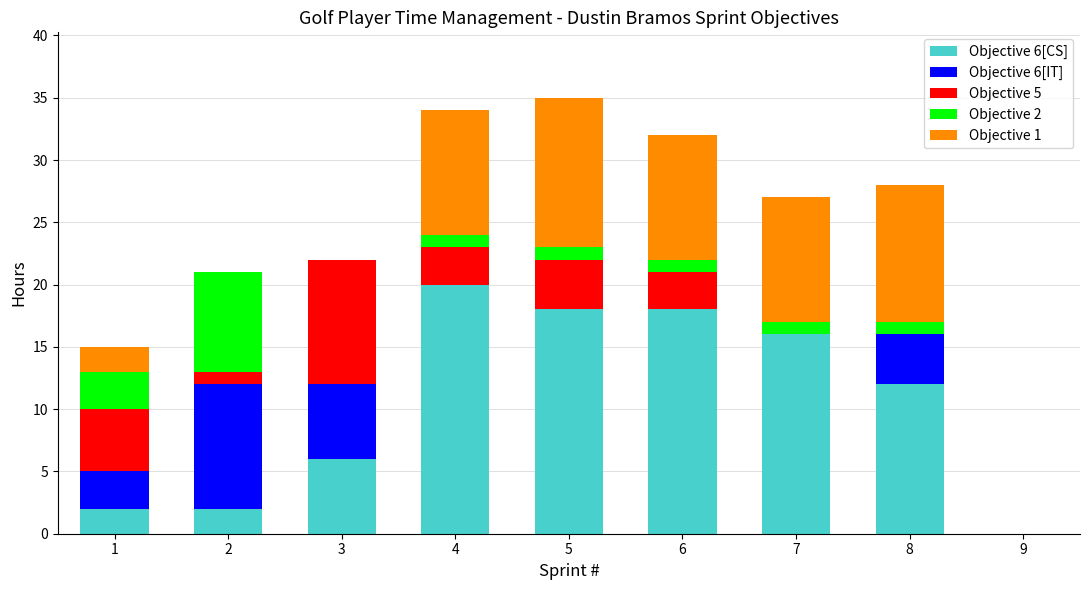

True or false: Objective 6[CS] has a value of 10 at 5.

False